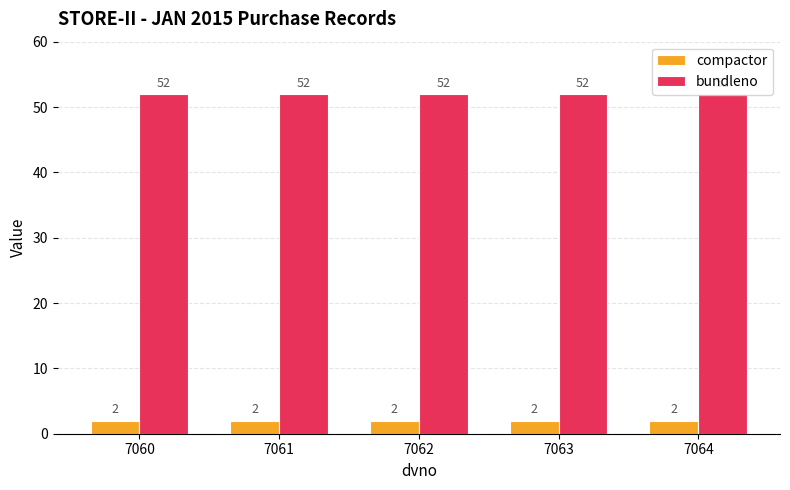

What is the sum of the compactor values at 7061 and 7062?

4